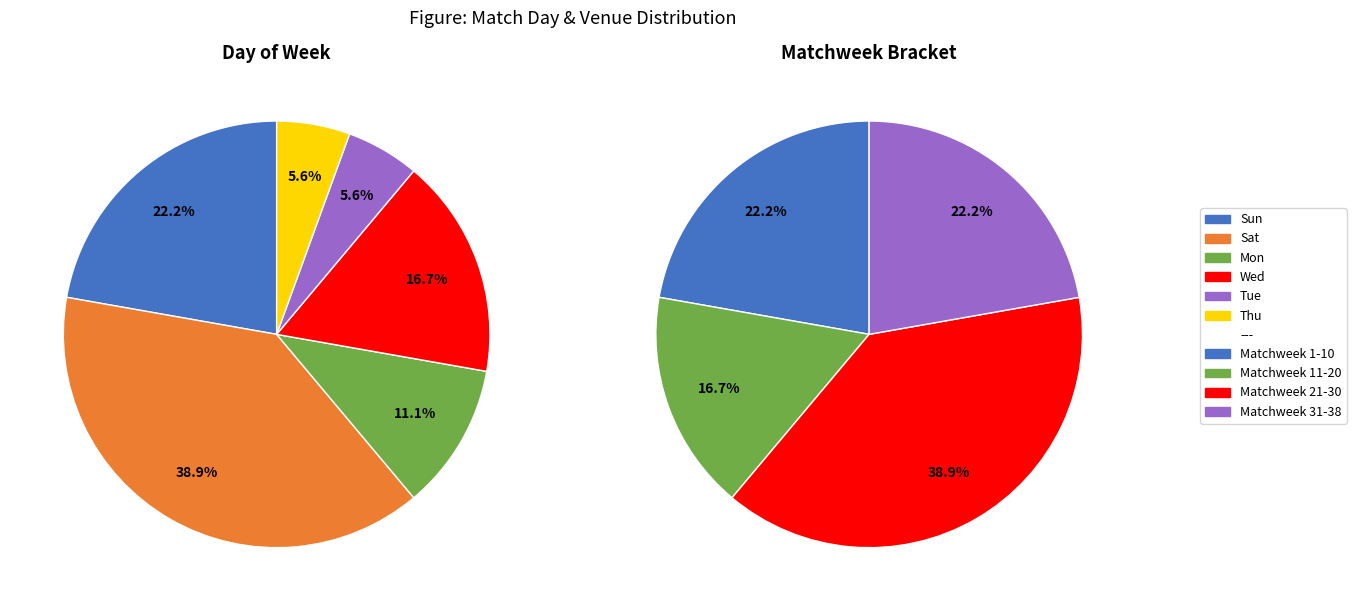

To the nearest percent, what is the combined percentage of Sat and Sun?

61%